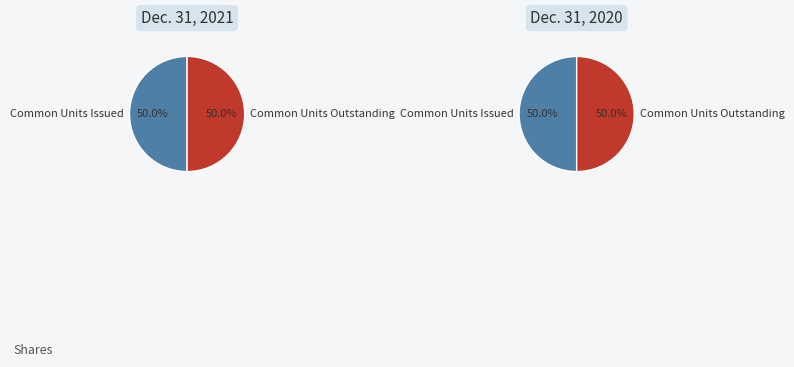

Which category has the smallest portion of the pie?

Common Units Issued